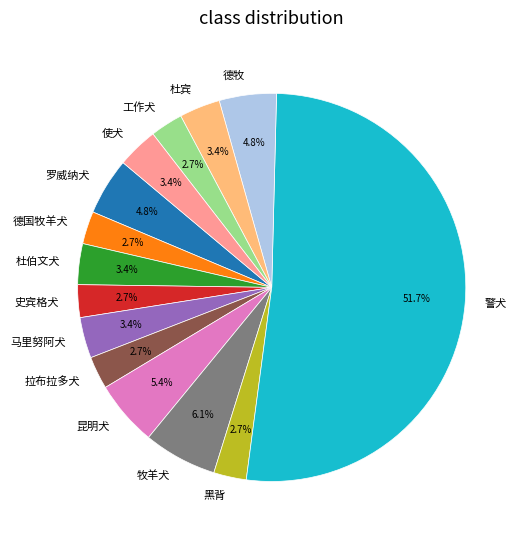

Which category has the biggest portion of the pie?

警犬